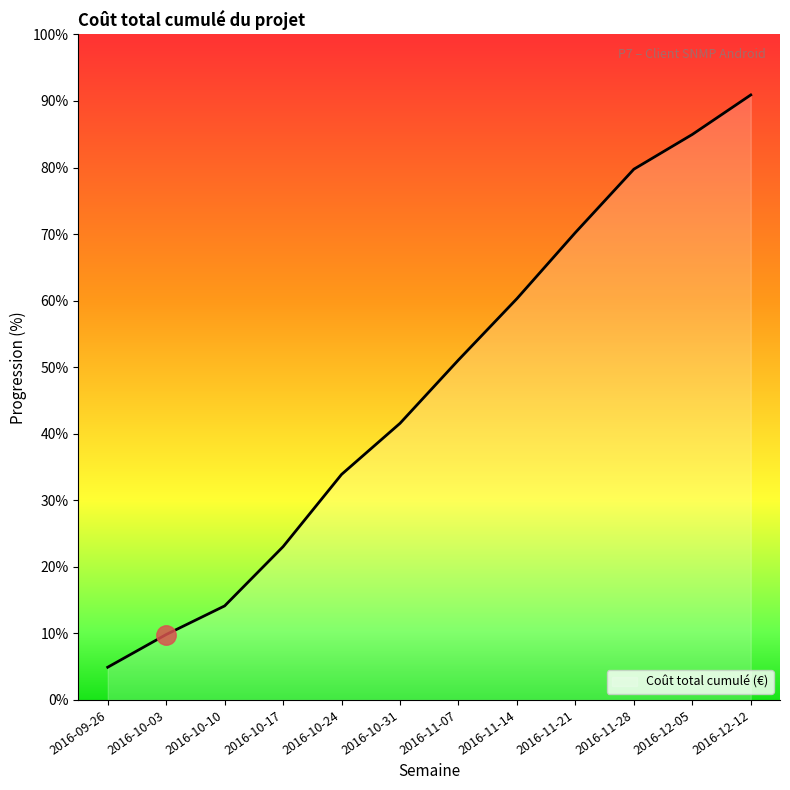

What is the difference between the maximum and minimum values?

8399.8